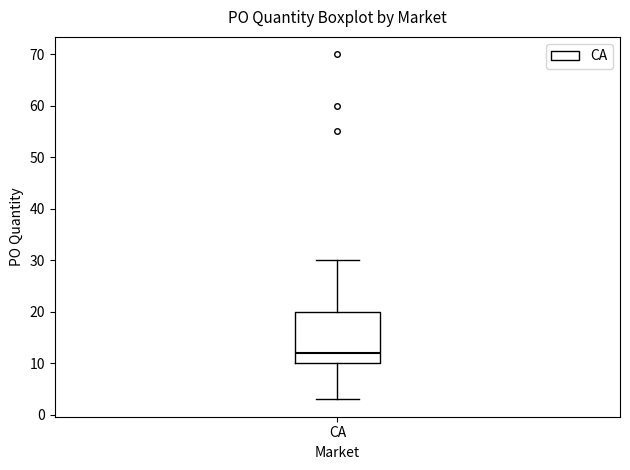

Read this box plot against the y-axis: the position of the median line, the range covered by the box, and the ends of both whiskers. The values are not printed on the chart, so give them approximately, as read against the axis.

median 12, box 10 to 20, whiskers 3 to 30